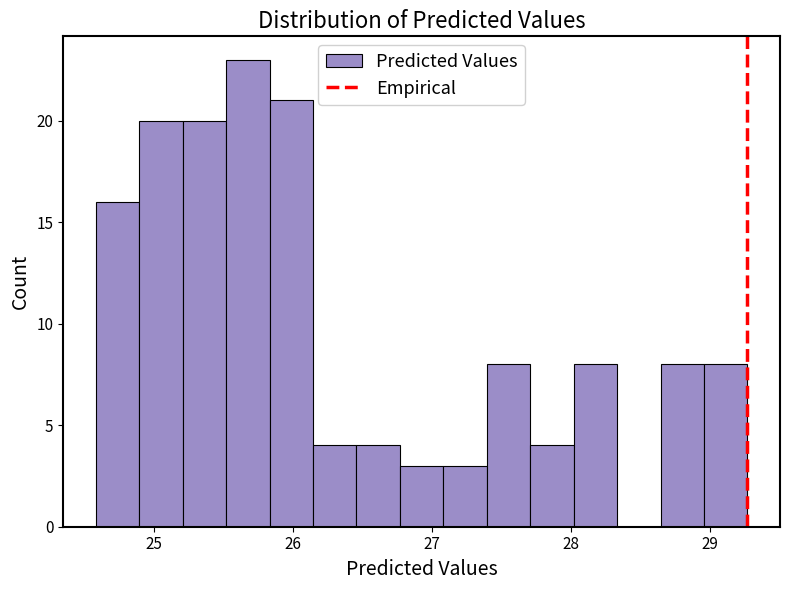

Around what value on the x-axis is the tallest bar? Give the approximate position of its centre, as read against the axis.

25.7